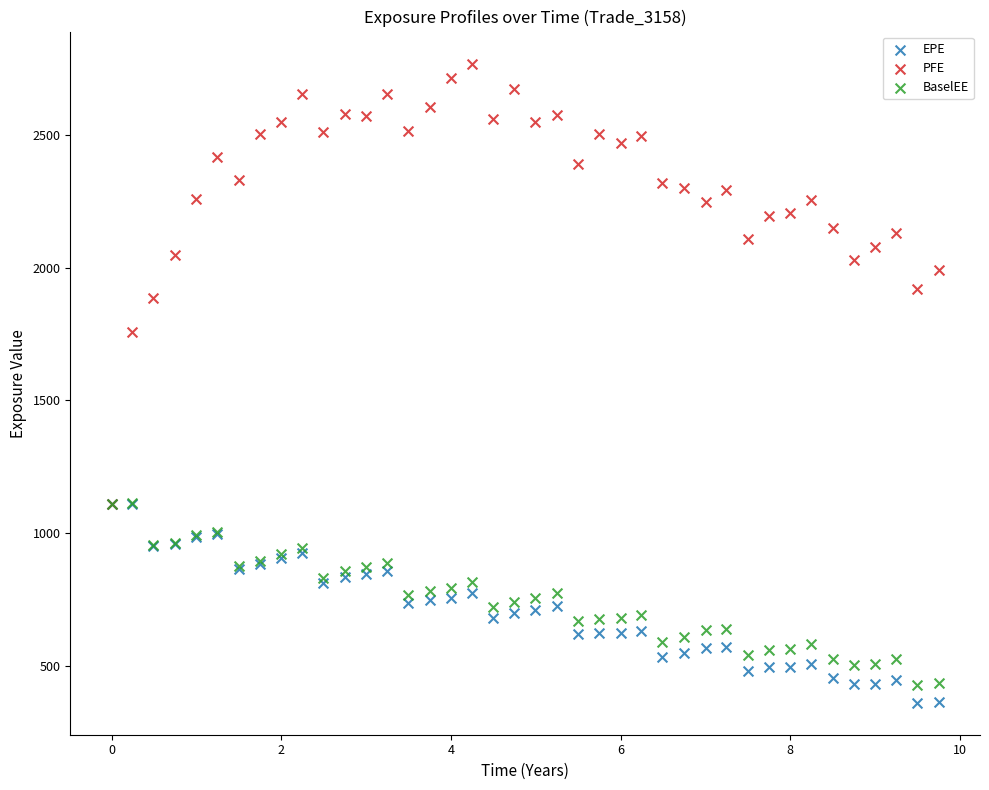

Across all series, what Y value is closest to 1565?

1757.8